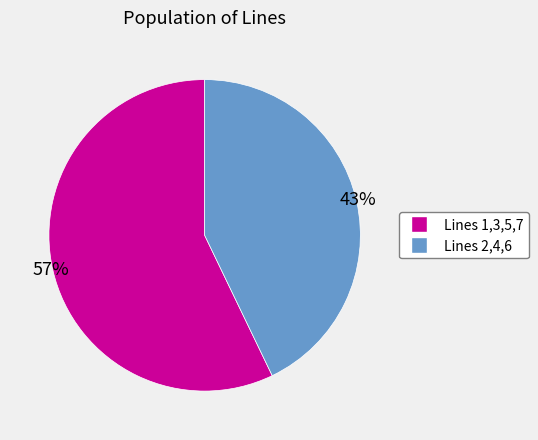

How many slices are in this pie chart?

2